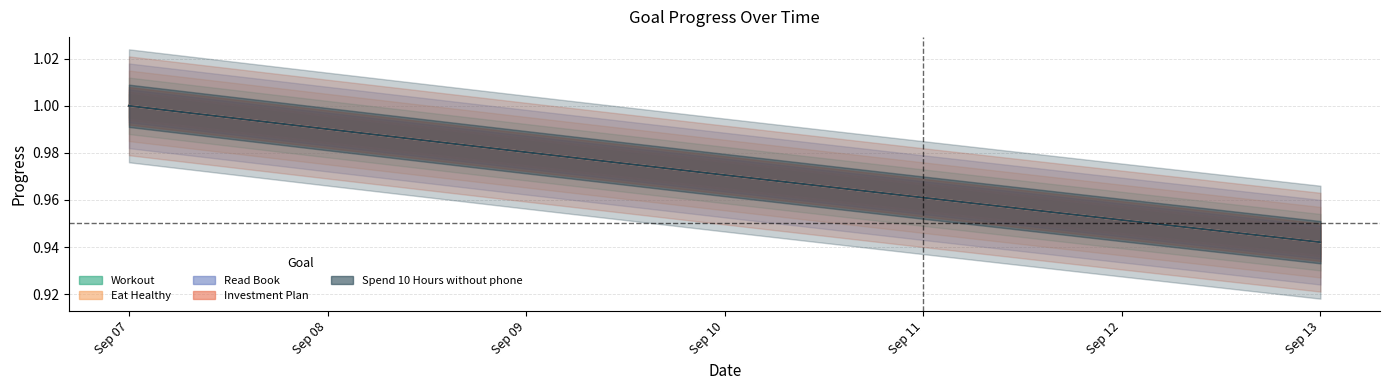

Which category has the lowest value in the Eat Healthy series?

Sep 13